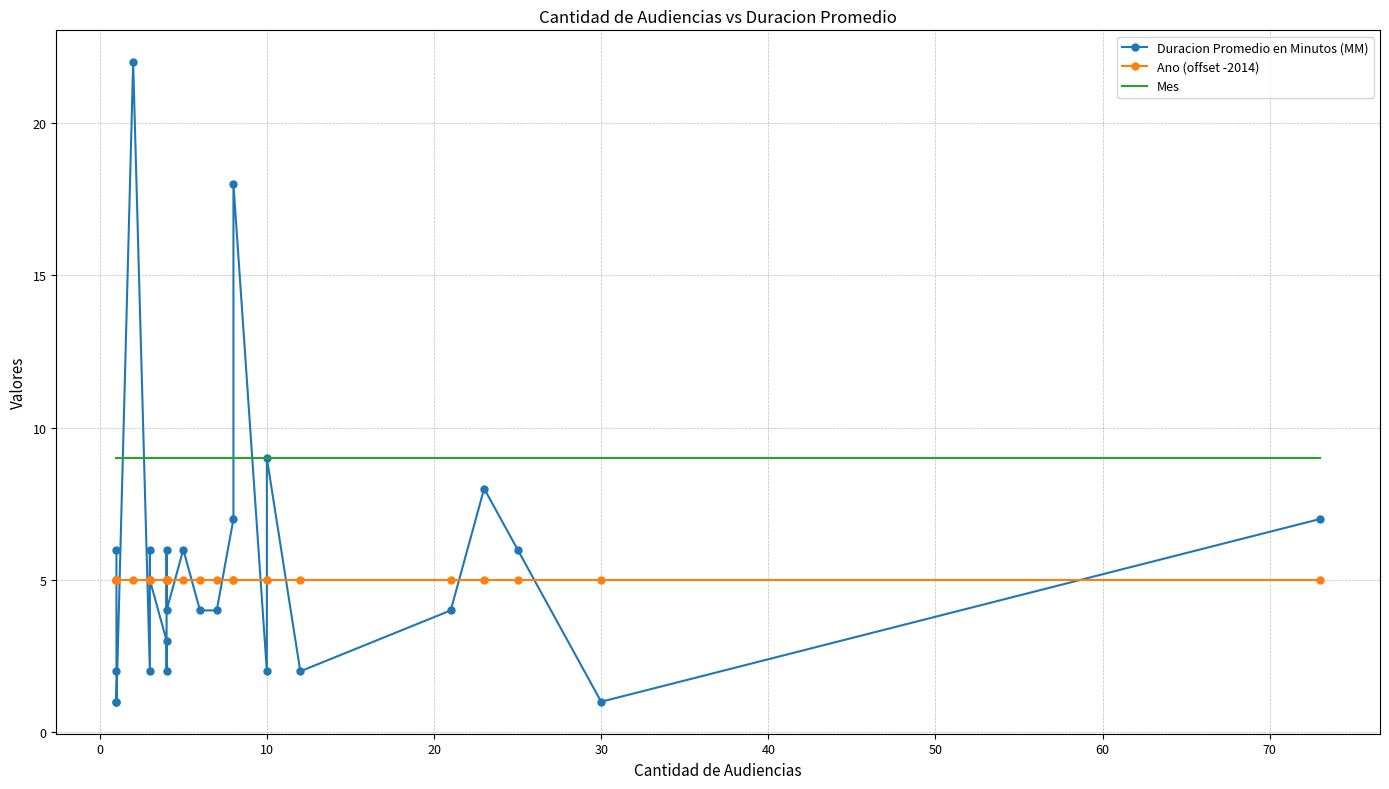

True or false: Ano (offset -2014) has a value of 5 at 10.

True